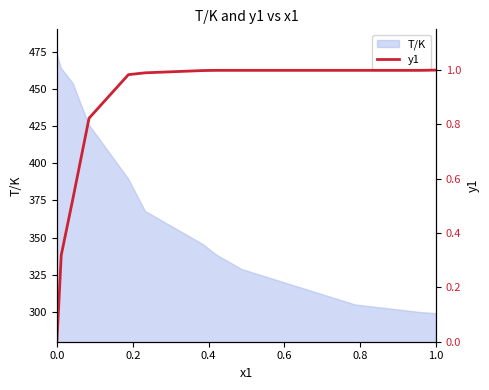

What is the sum of all values?

9.6